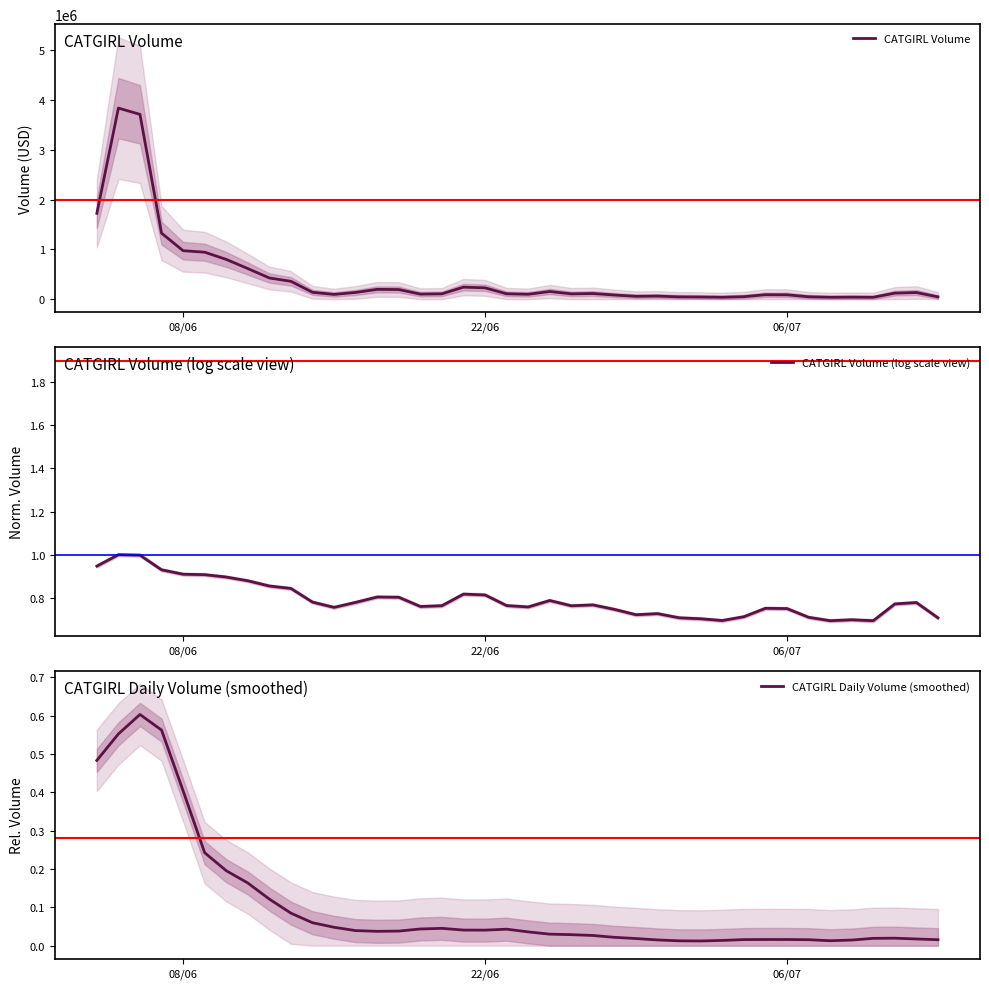

Does the chart have visible grid lines?

No